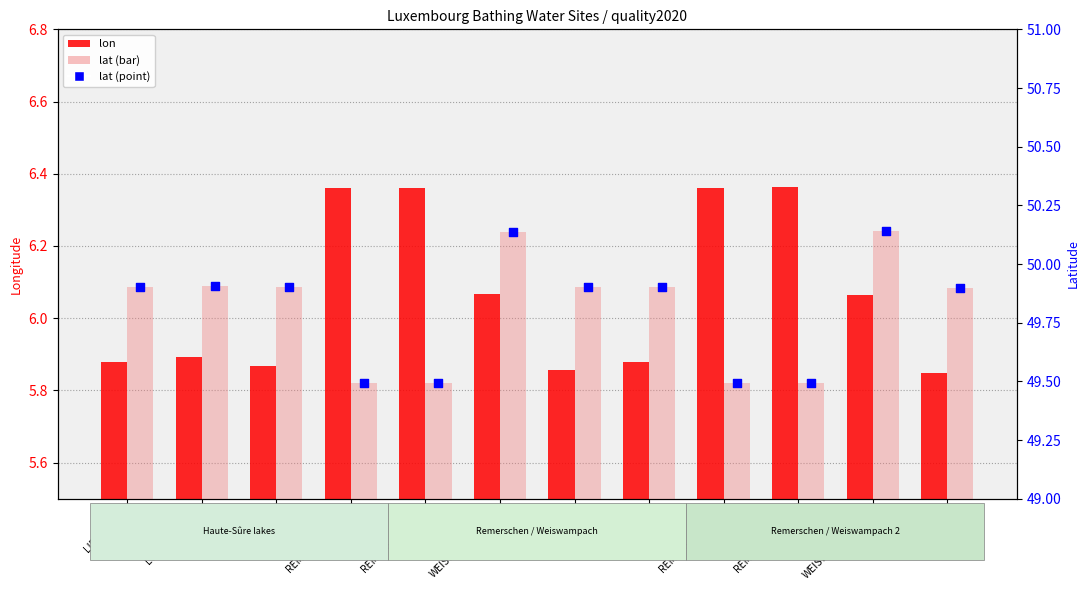

What is the total value across all series at REMERSCHEN-Z4?

105.3